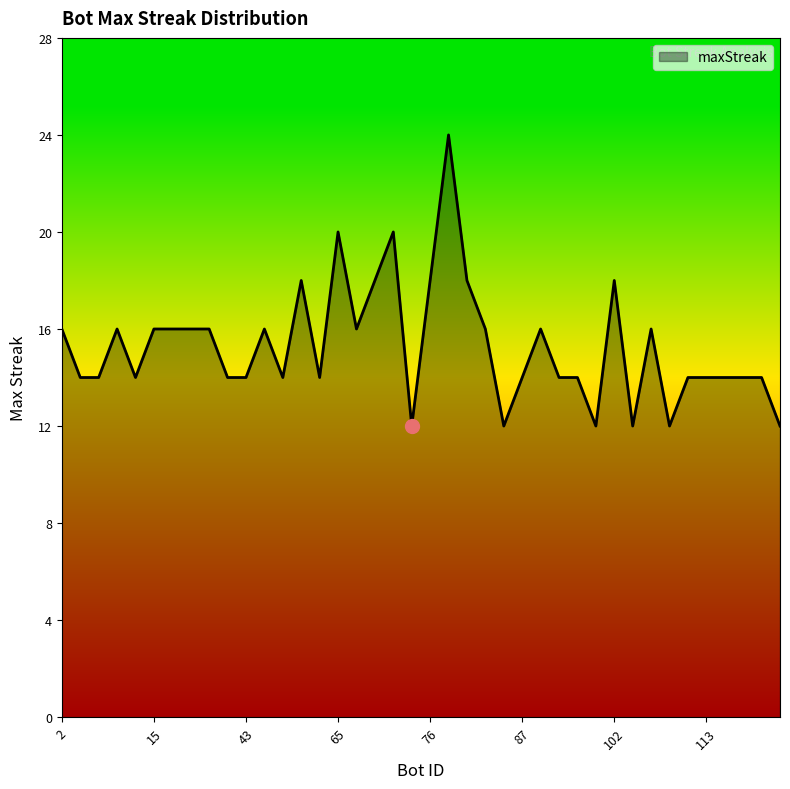

What is the difference between the maximum and minimum values?

12